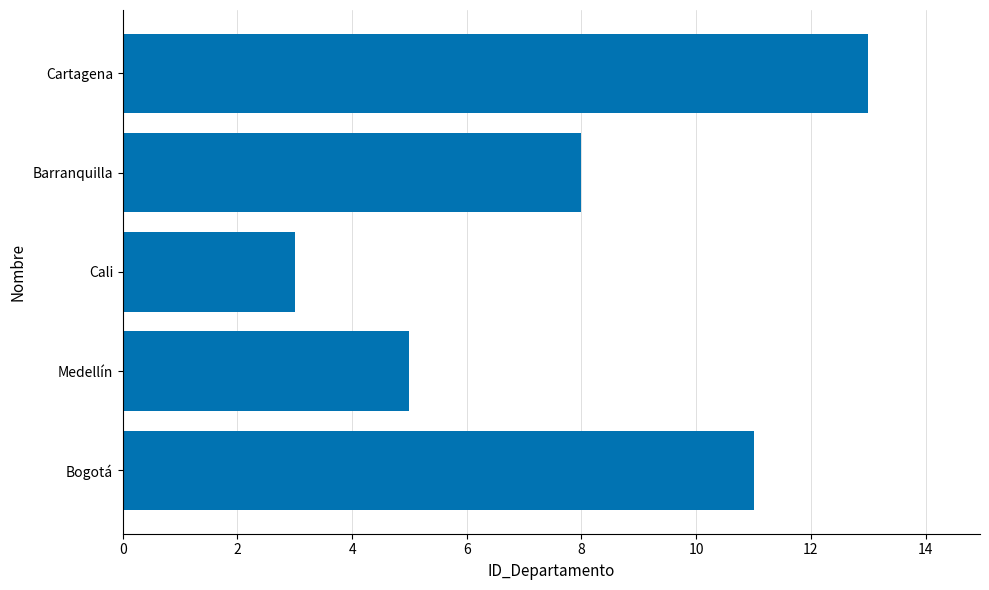

Which label corresponds to the smallest value in the chart?

Cali